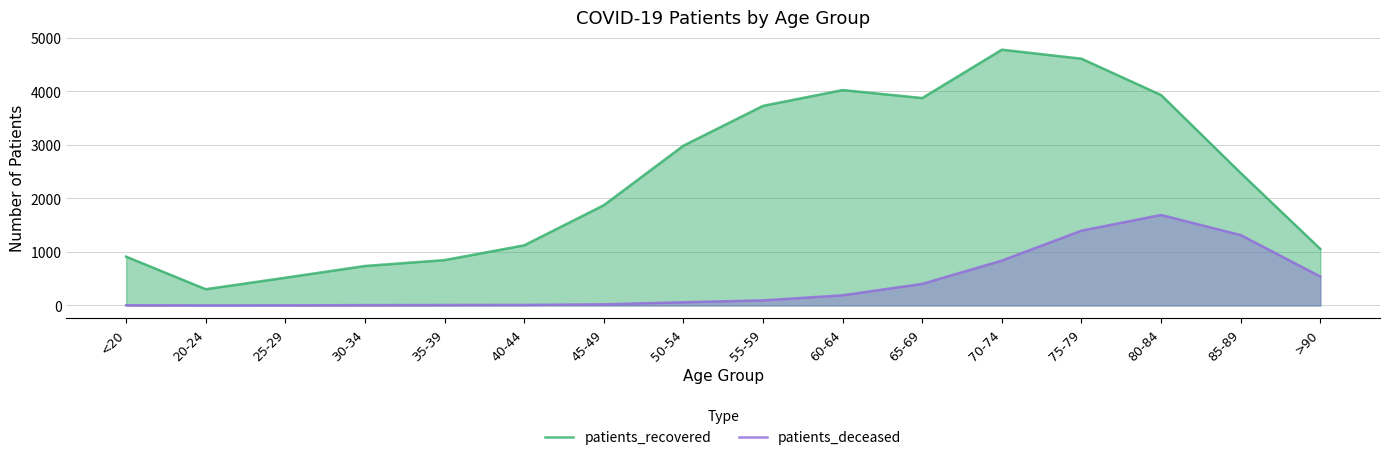

What are all the series names shown in the legend?

patients_recovered, patients_deceased